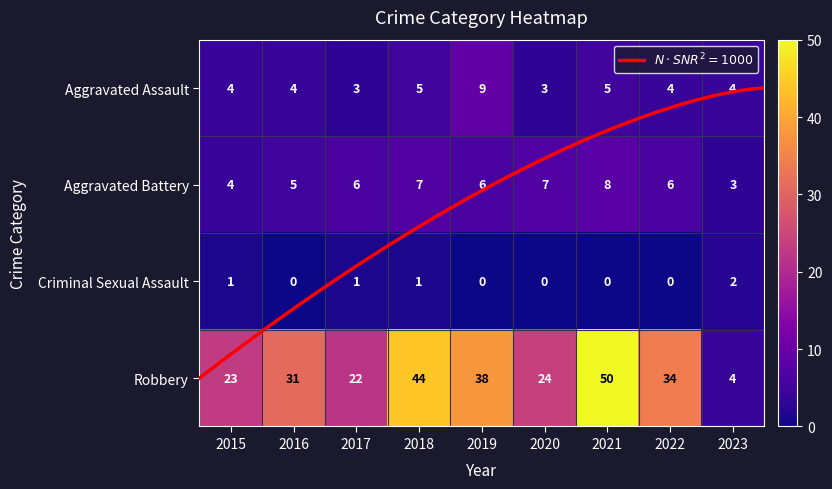

At which category is the sum across all series the highest?

2021